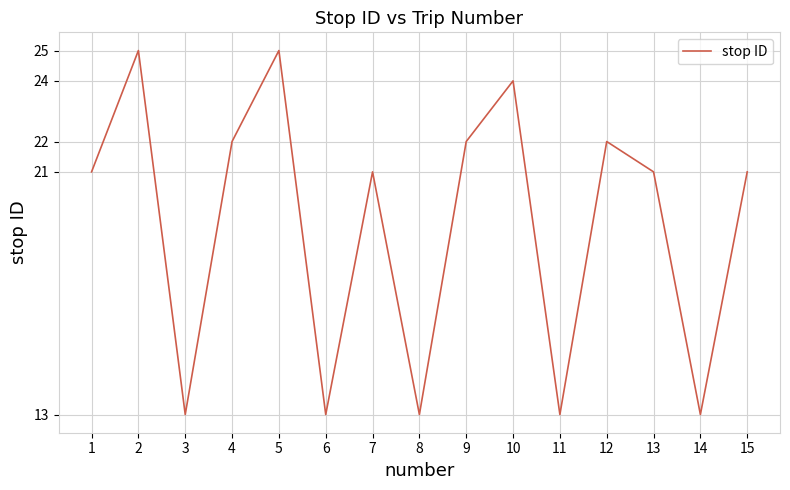

How many interior local peaks (higher than both neighbors) does the data have?

5